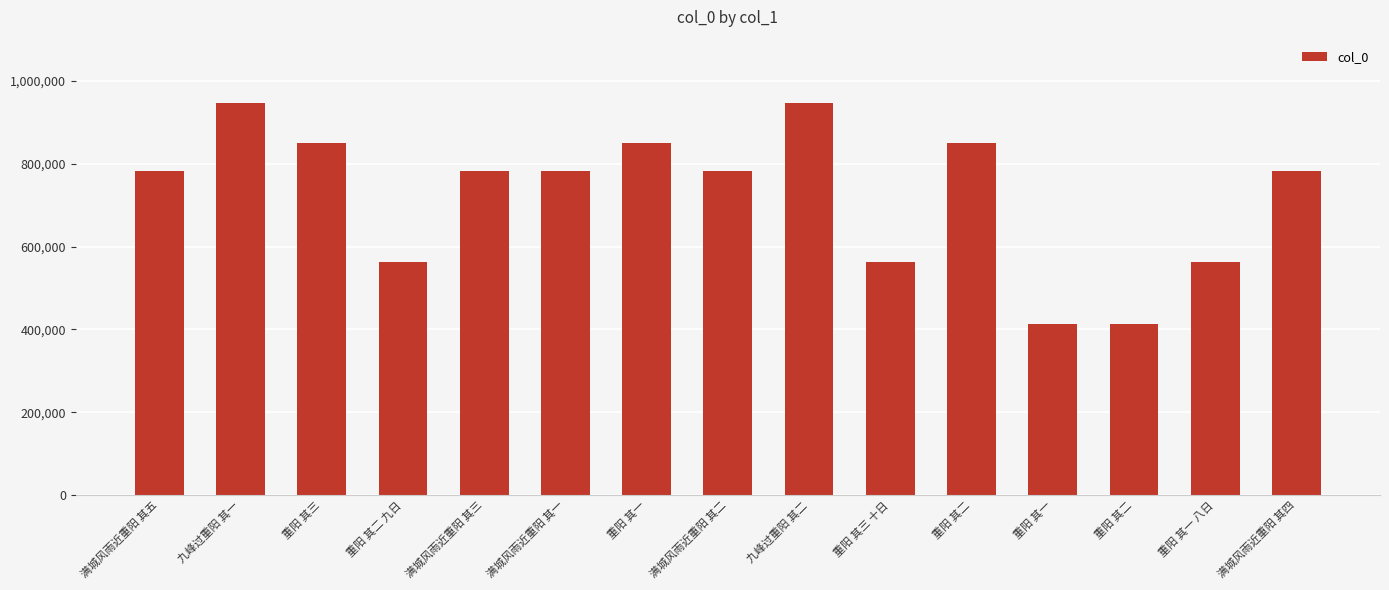

Are the bars grouped side by side (vs. stacked)?

No